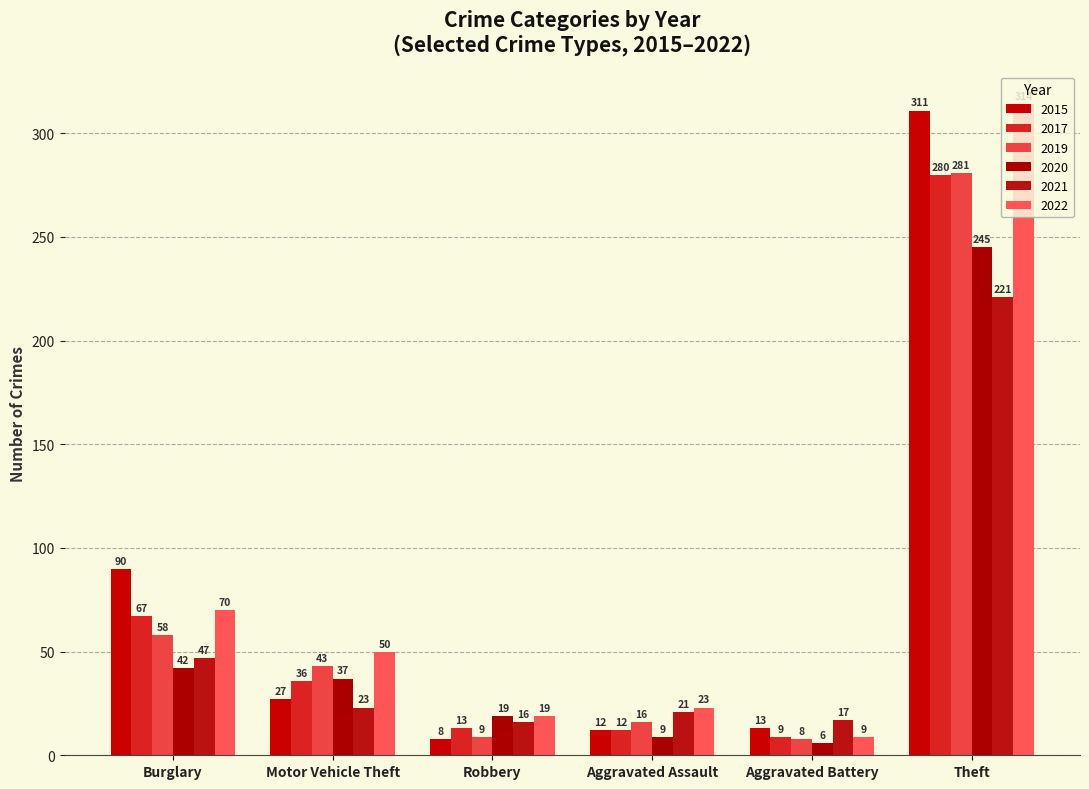

What is the highest value of the 2019 series?

281